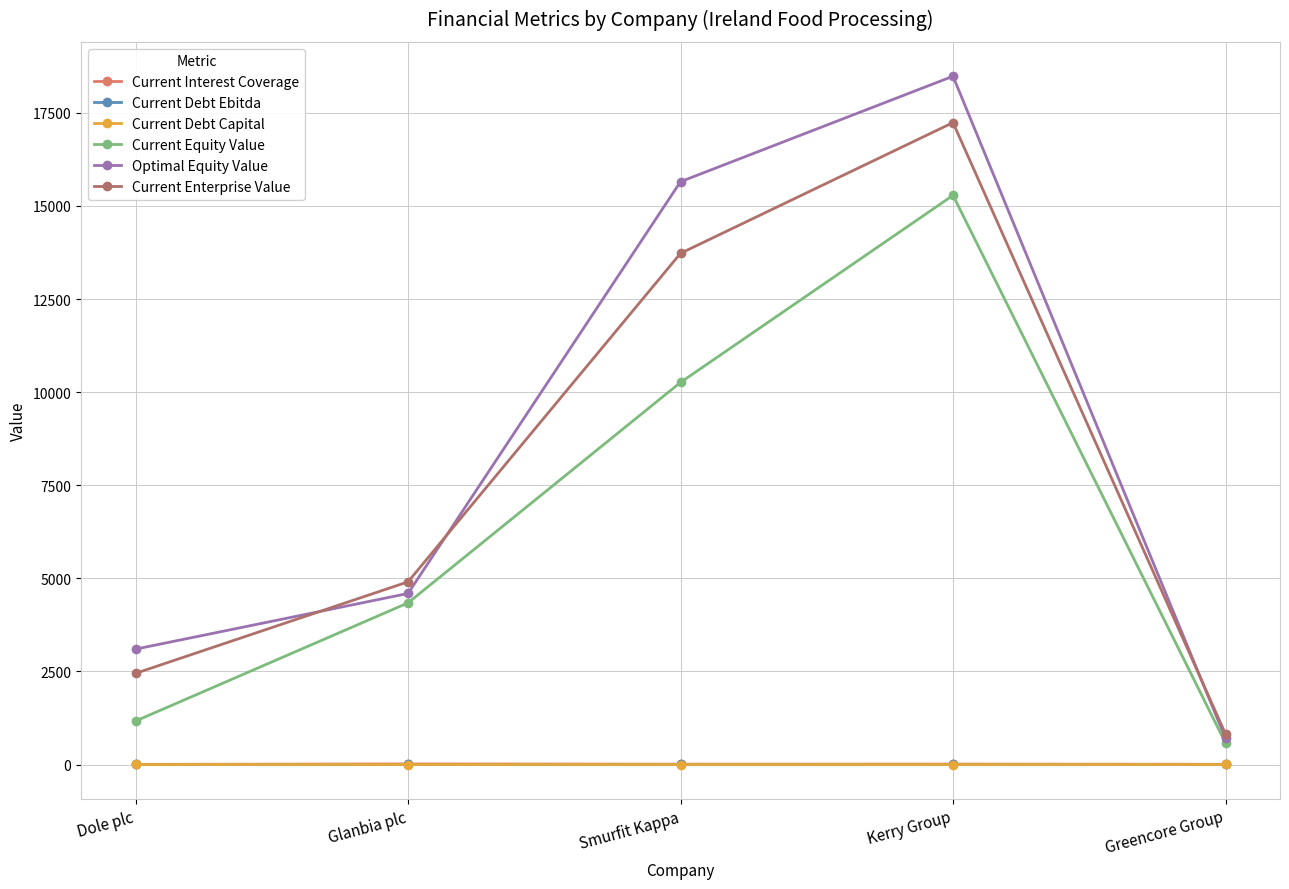

Does the chart have visible grid lines?

Yes